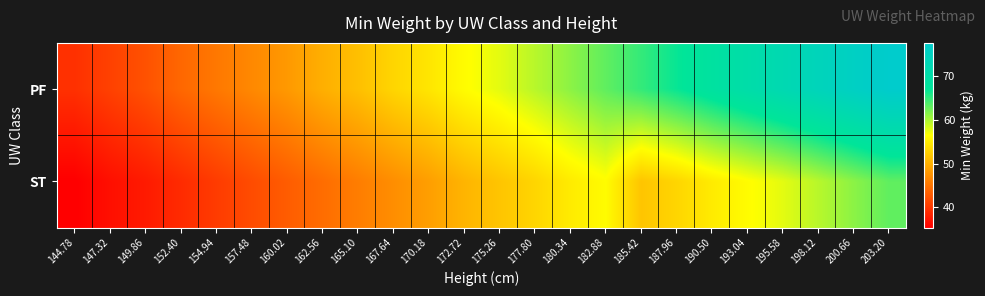

At 175.26, list the series in order from smallest to largest.

ST, PF